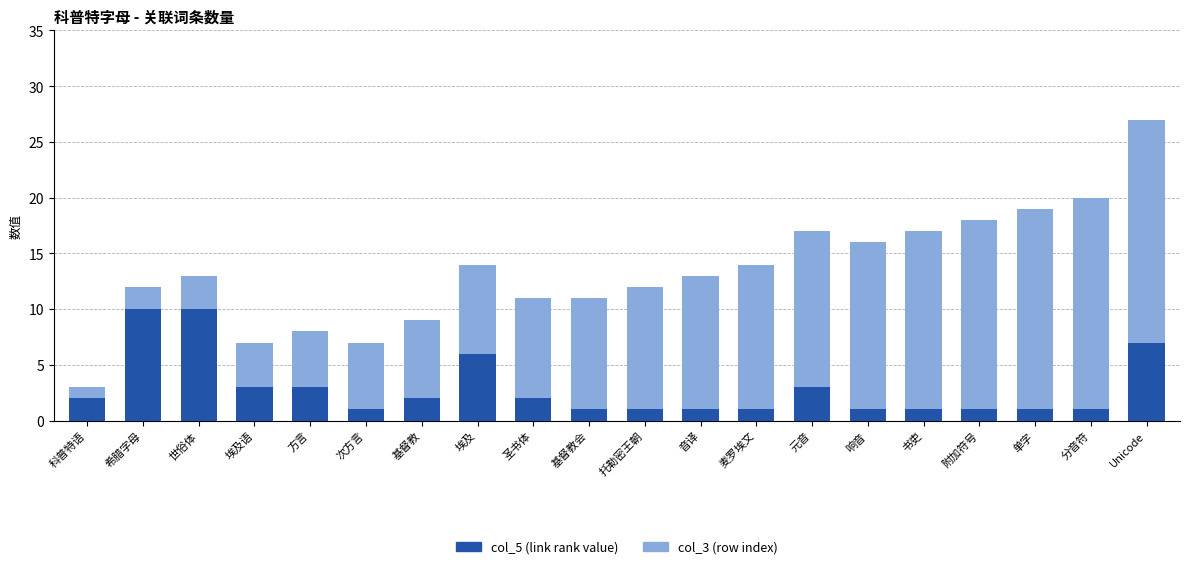

The value of col_5 (link rank value) at 世俗体 is 10. True or false?

True